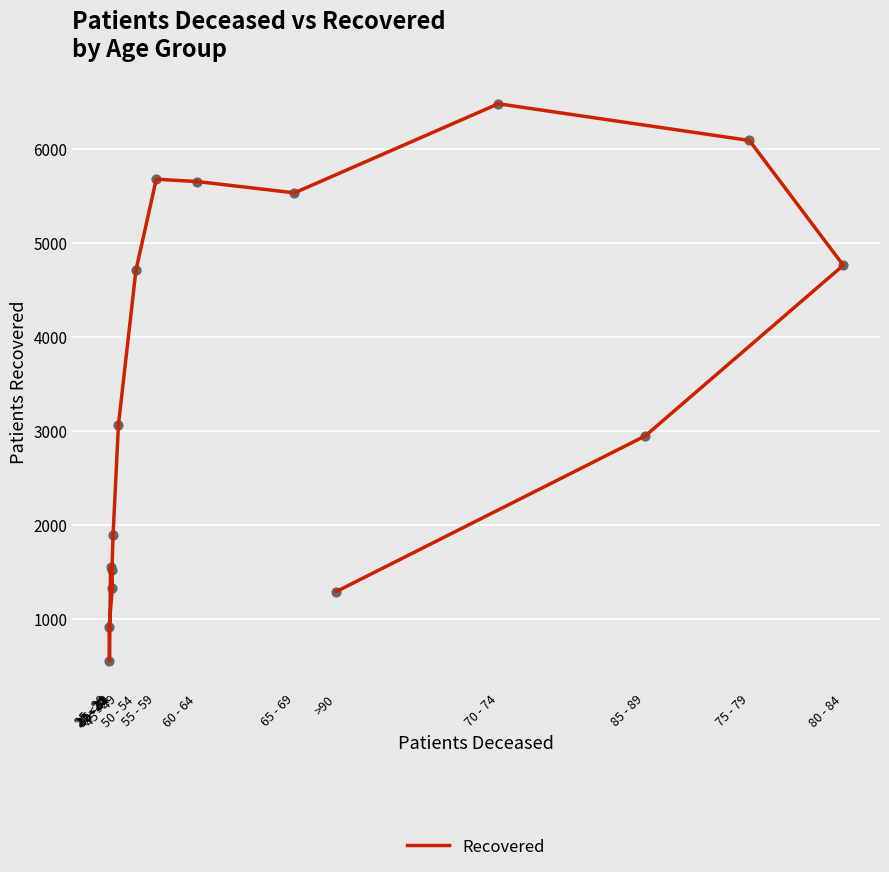

What is the ratio of the value at 60 - 64 to the value at 50 - 54?

1.2